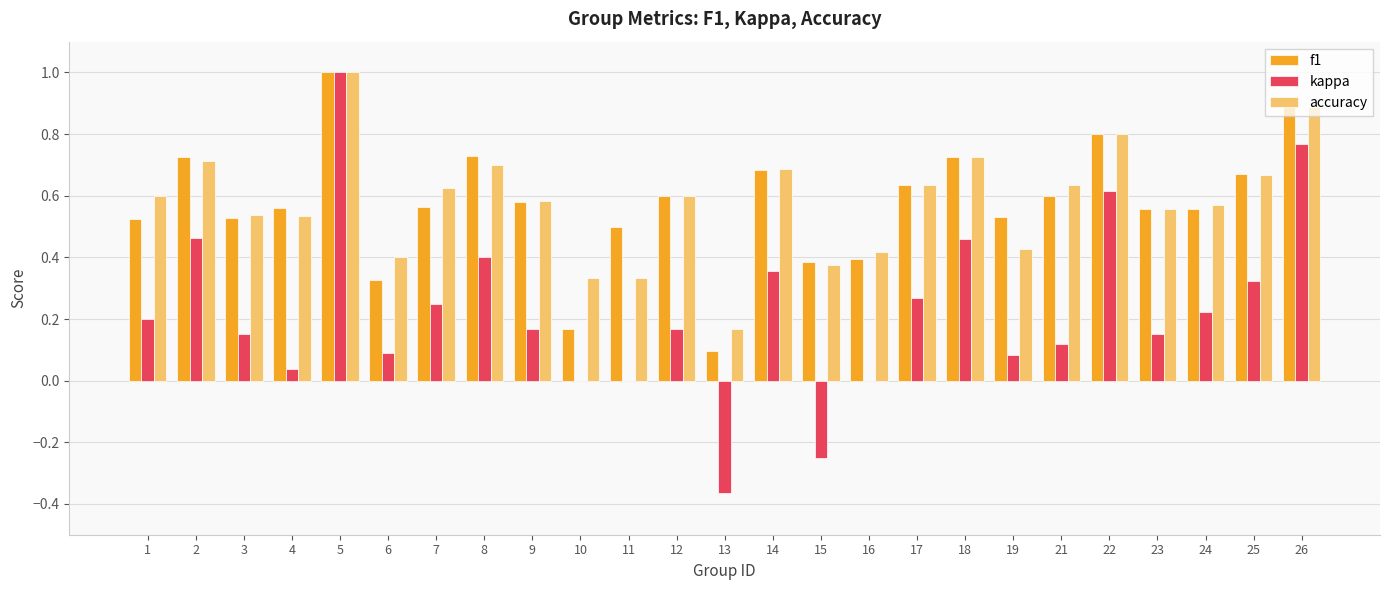

Which series changed the most between 13 and 14?

kappa